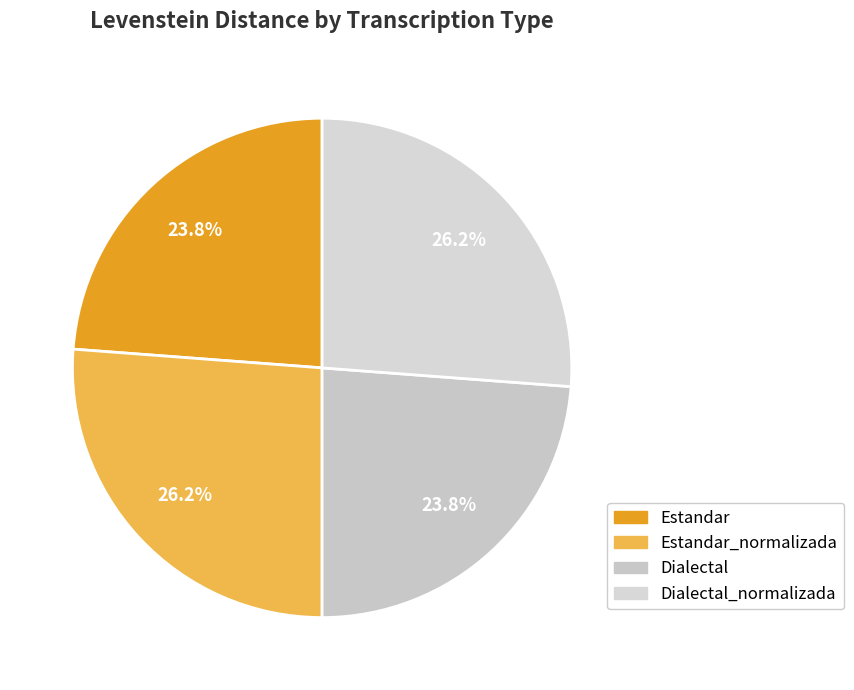

How much of the chart is everything except Estandar?

76.2%